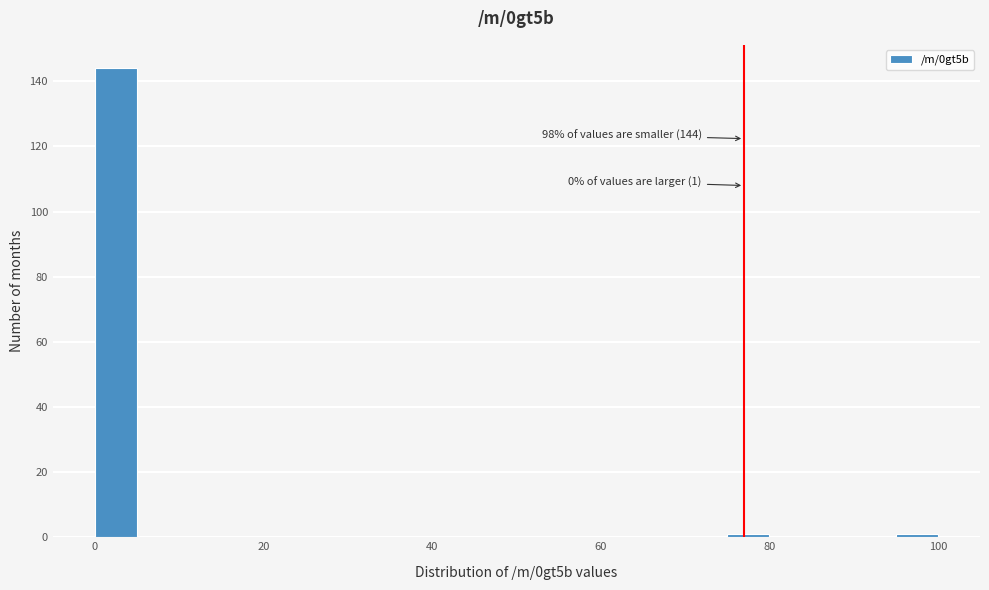

Read against the x-axis, roughly where is the centre of the tallest bar?

2